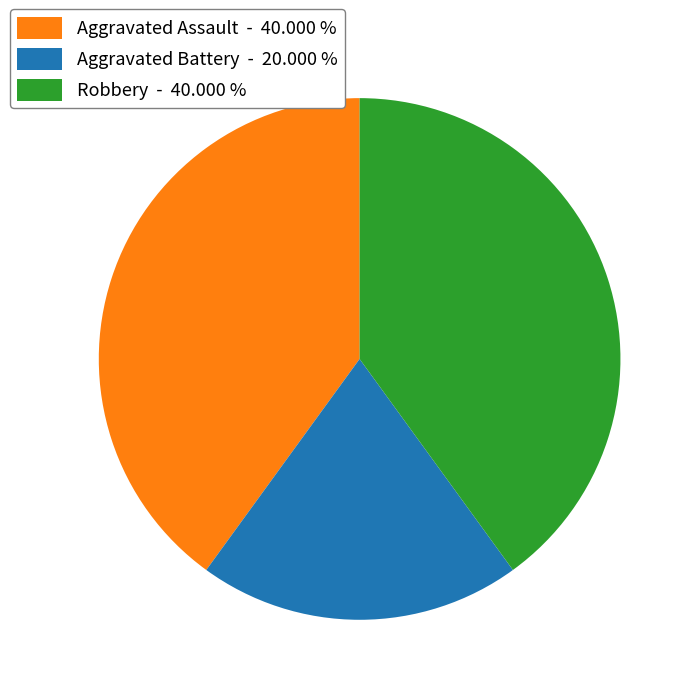

How many slices are in this pie chart?

3